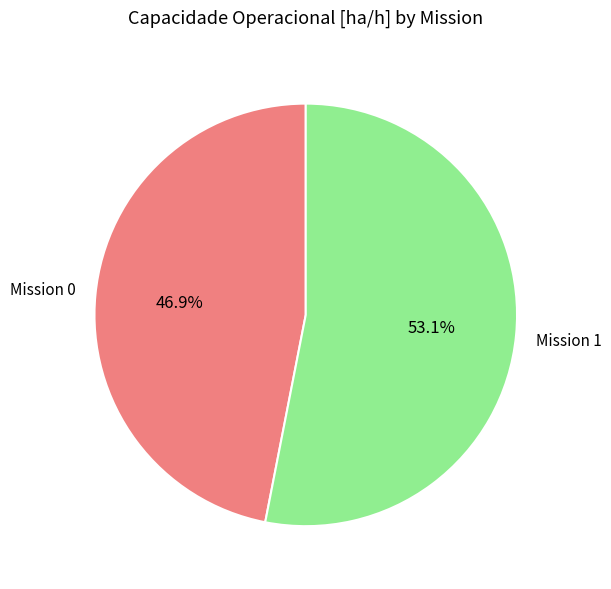

Which category has the biggest portion of the pie?

Mission 1